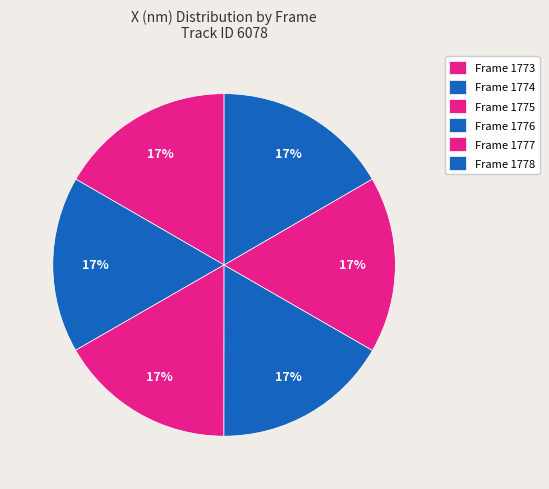

Is there any slice that represents more than half of the pie?

No